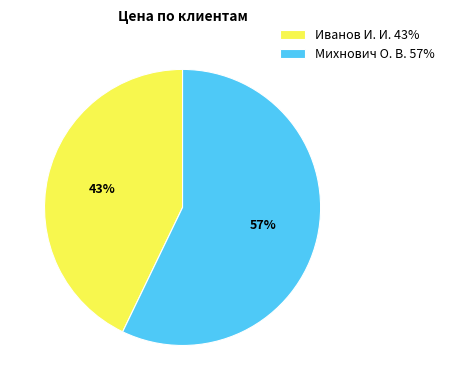

Is it true that Михнович О. В. is 57% of the pie?

True